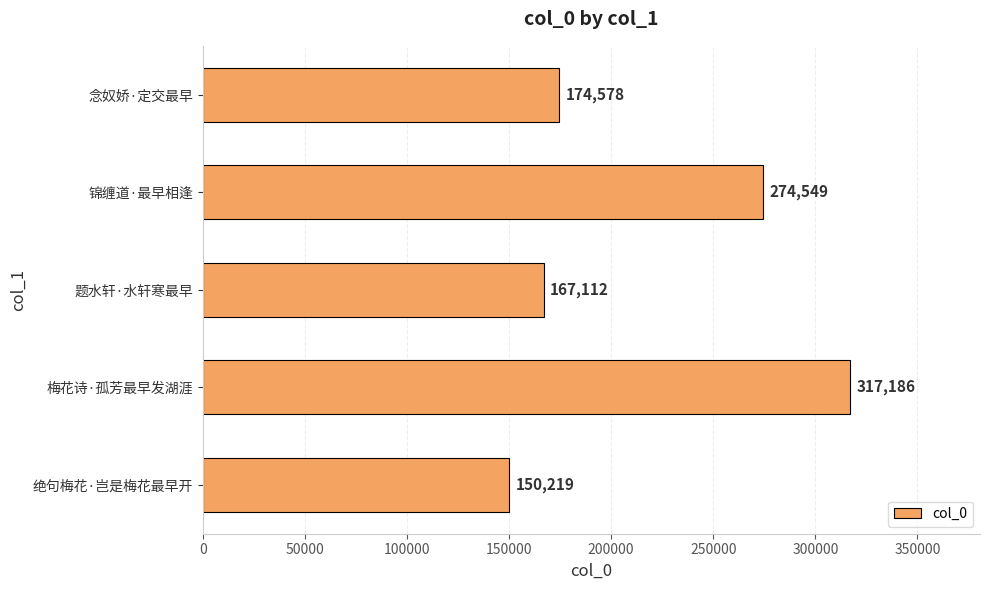

What is the approximate value at 梅花诗·孤芳最早发湖涯, to the nearest 10?

317190